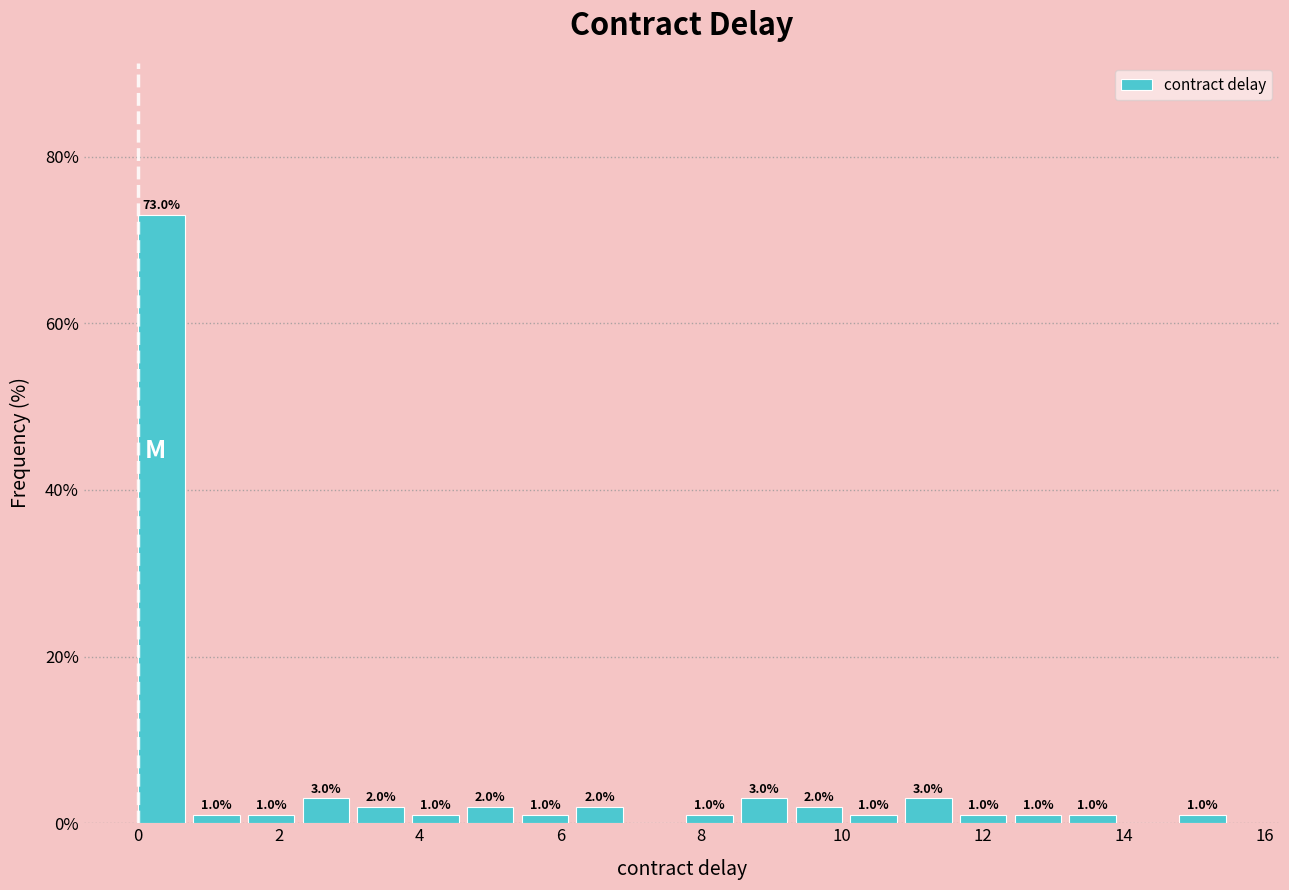

Read against the x-axis, roughly where is the centre of the tallest bar?

0.4